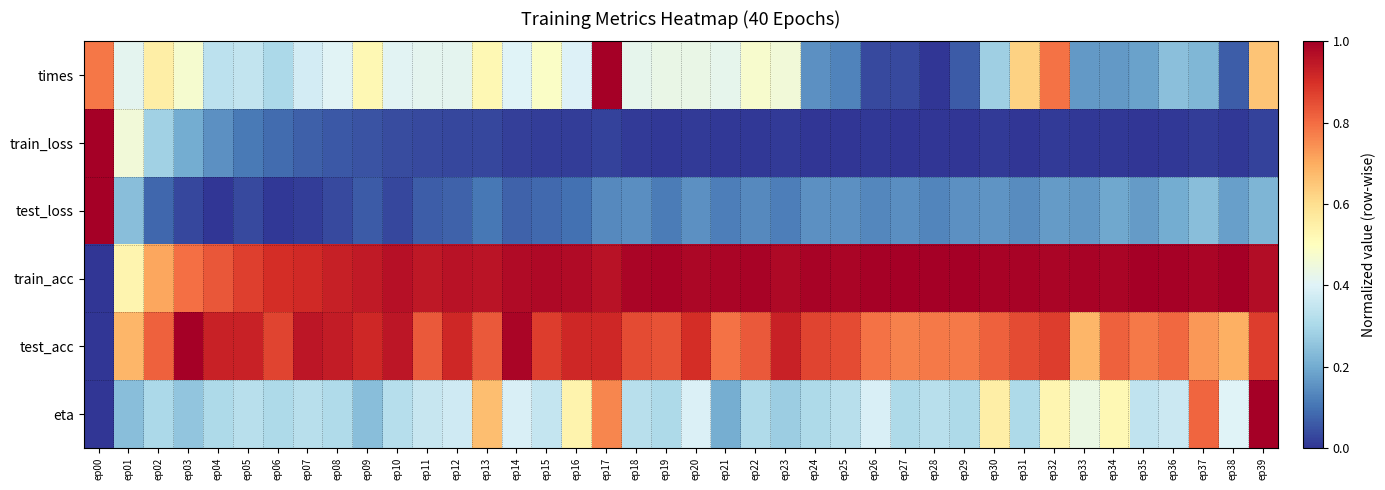

How many categories are shown in the chart?

40